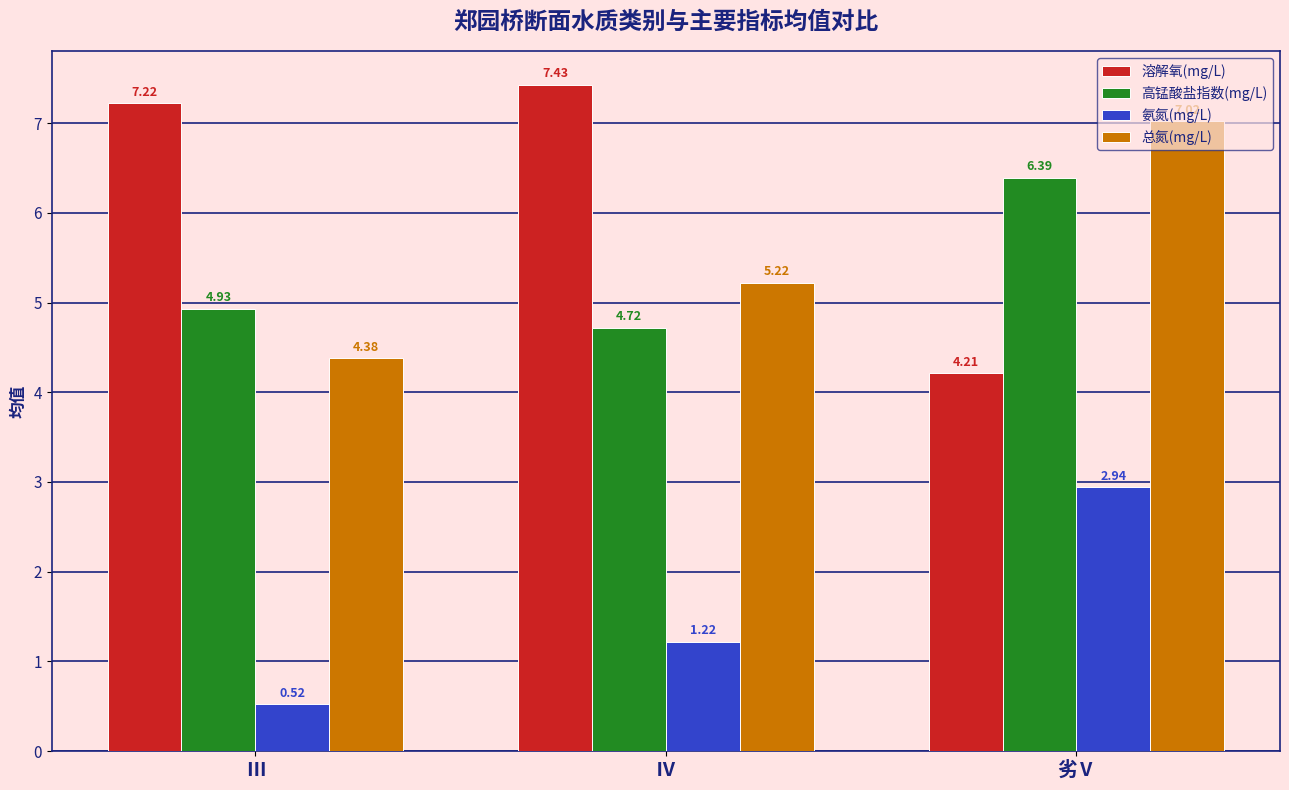

Where does the 氨氮(mg/L) series first go above 1?

Ⅳ